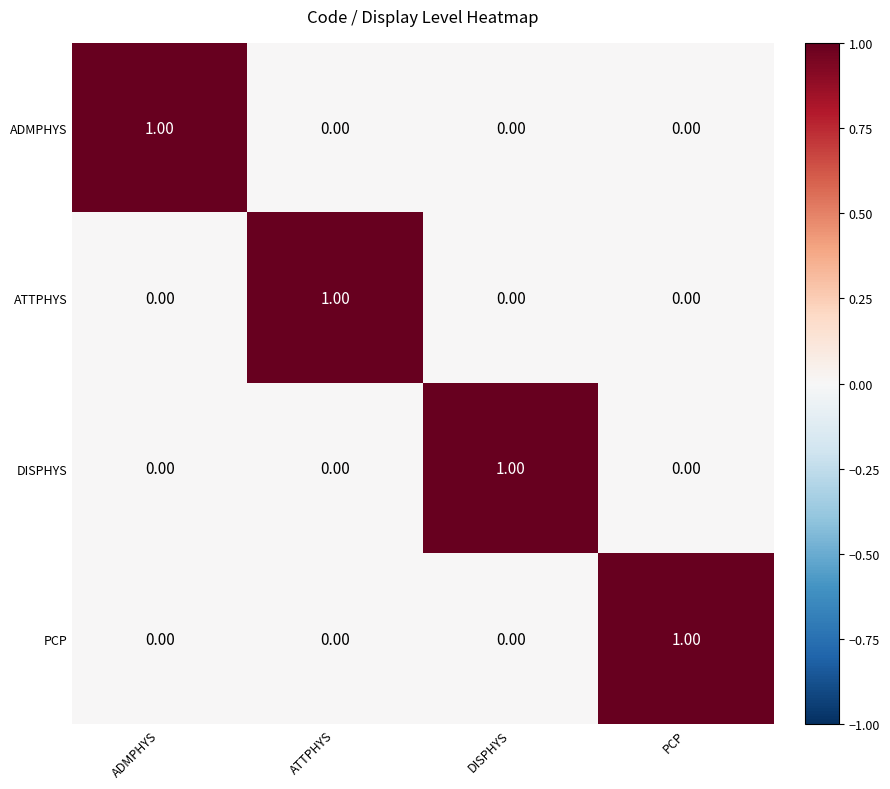

Which category has the highest value in the ADMPHYS series?

ADMPHYS